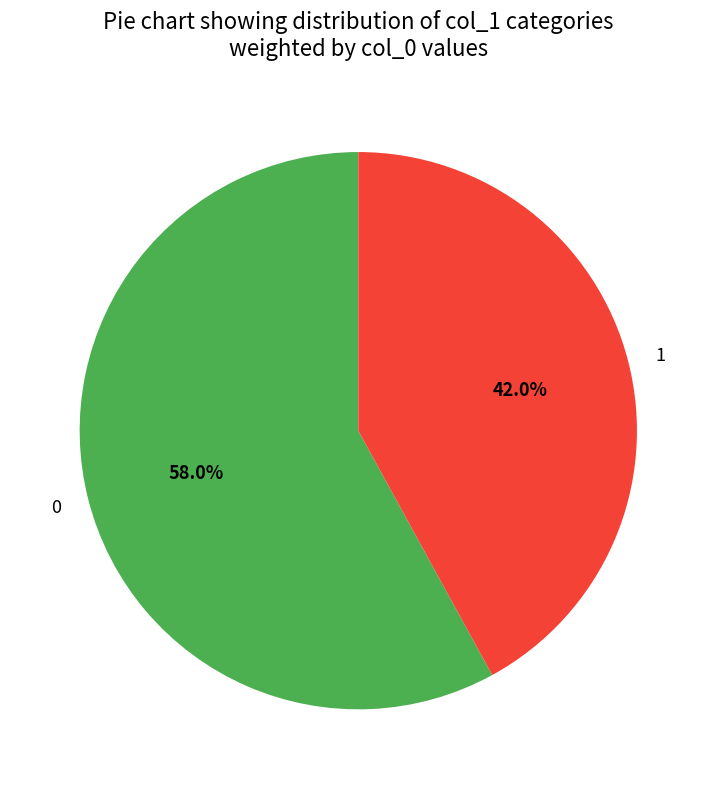

The 0 slice represents 23% of the pie. True or false?

False